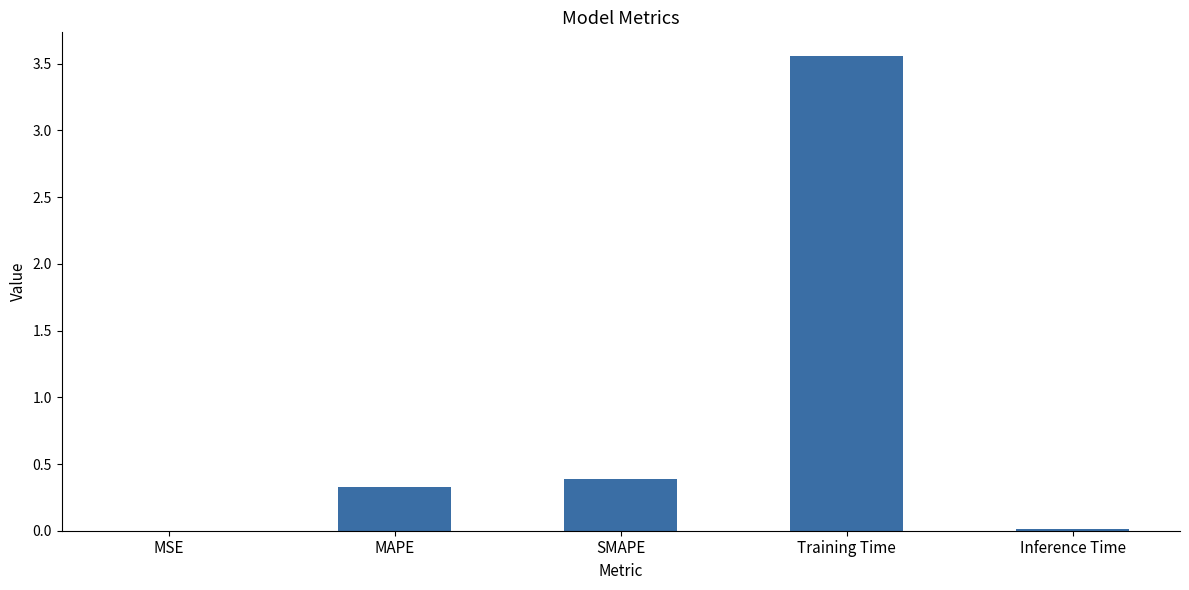

The value at Training Time is 5.6. True or false?

False